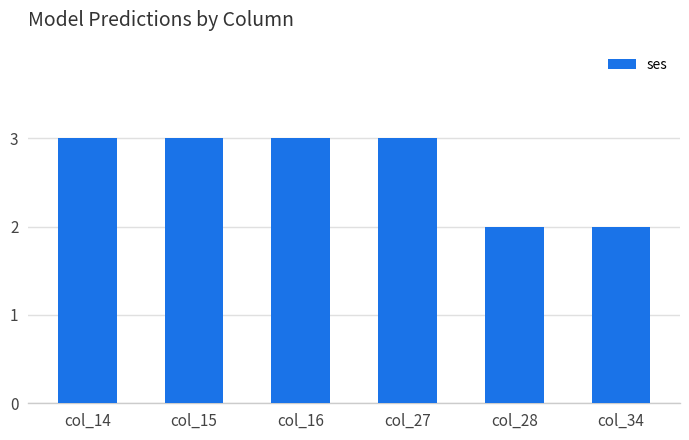

The value at col_15 is 3. True or false?

True